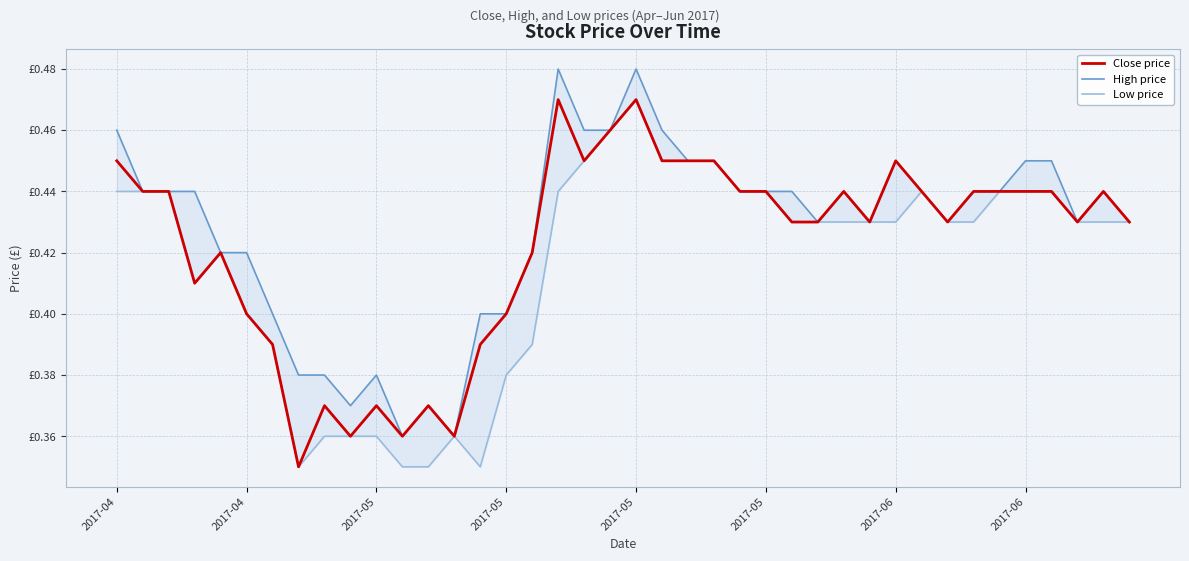

In Low price, how many points are higher than both neighbors (excluding endpoints)?

4